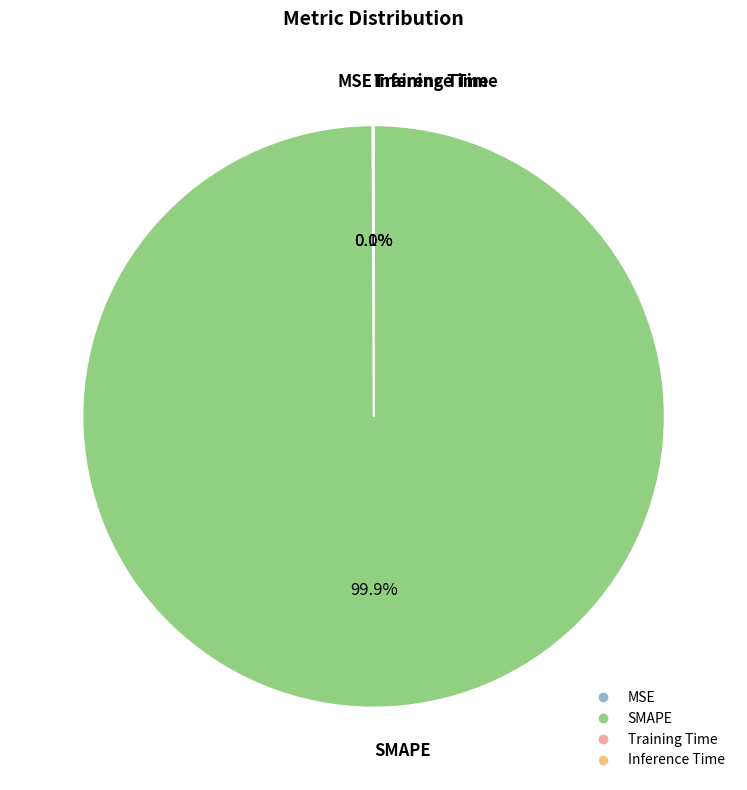

Is there any slice that represents more than half of the pie?

Yes